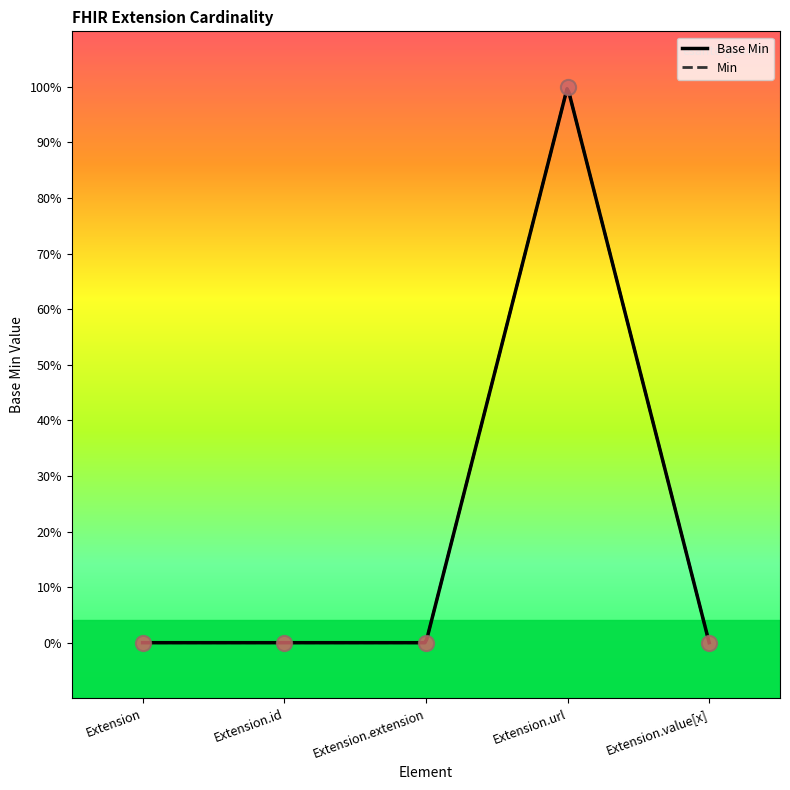

What is the change in value from Extension to Extension.url?

+1